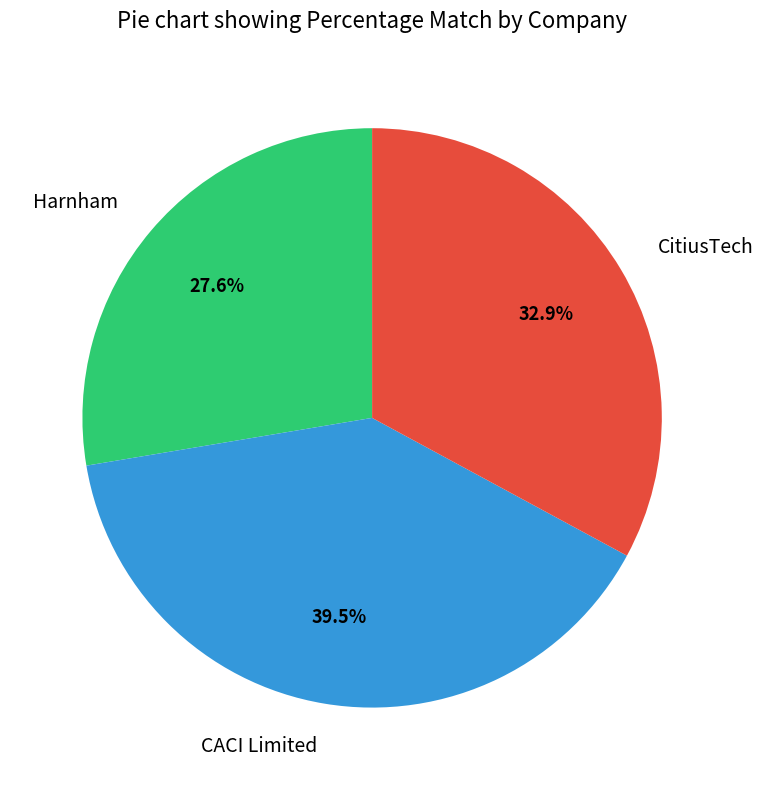

Count the number of slices in the pie.

3